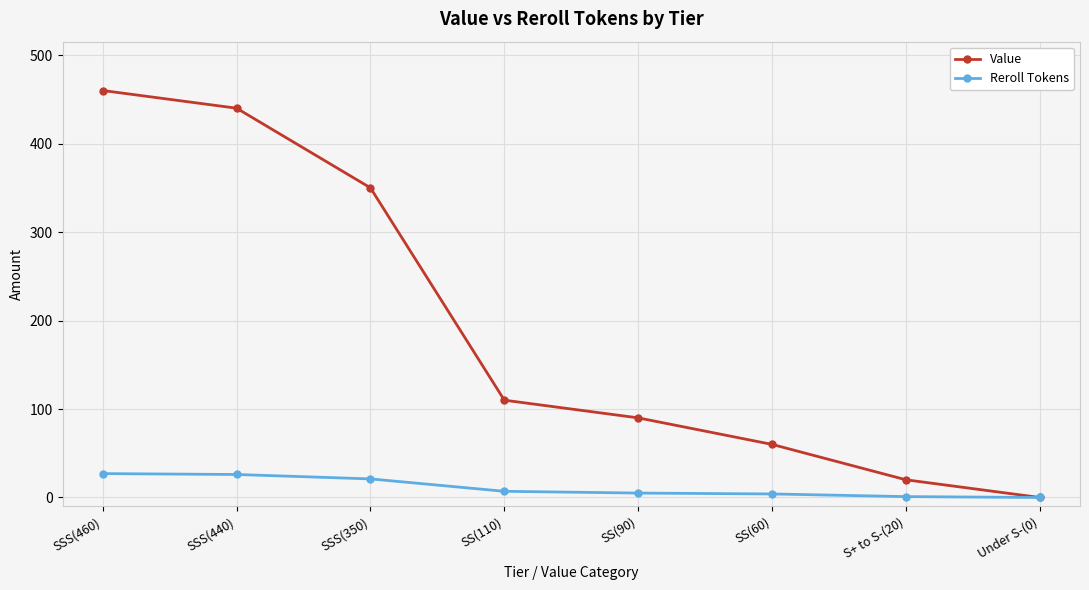

List the series in order of their overall mean, highest first.

Value, Reroll Tokens